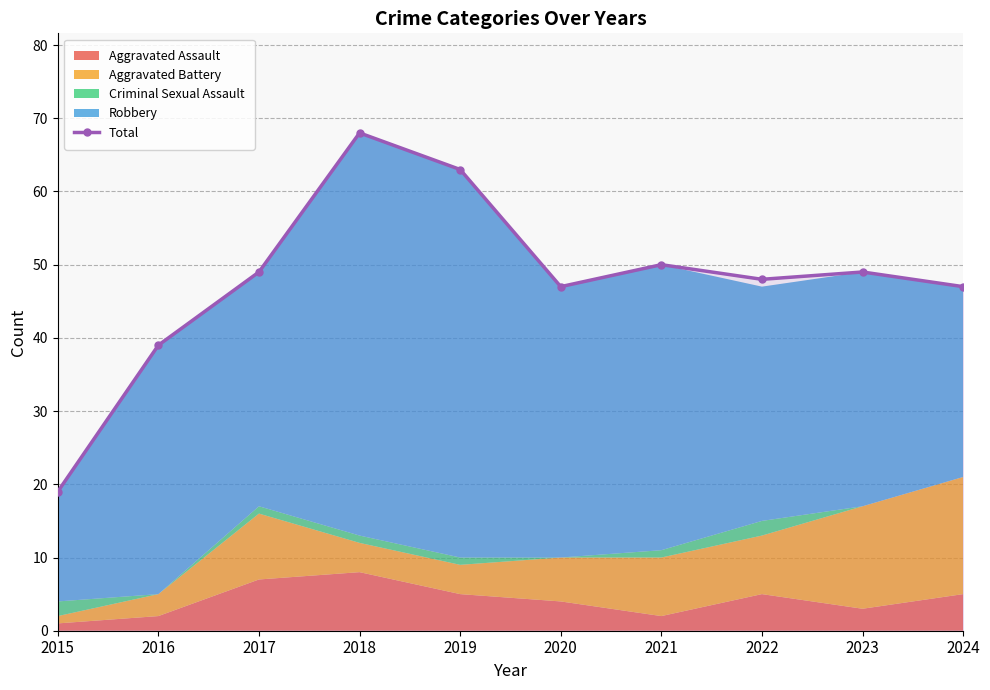

What is the change in value from 2022 to 2023?

+1